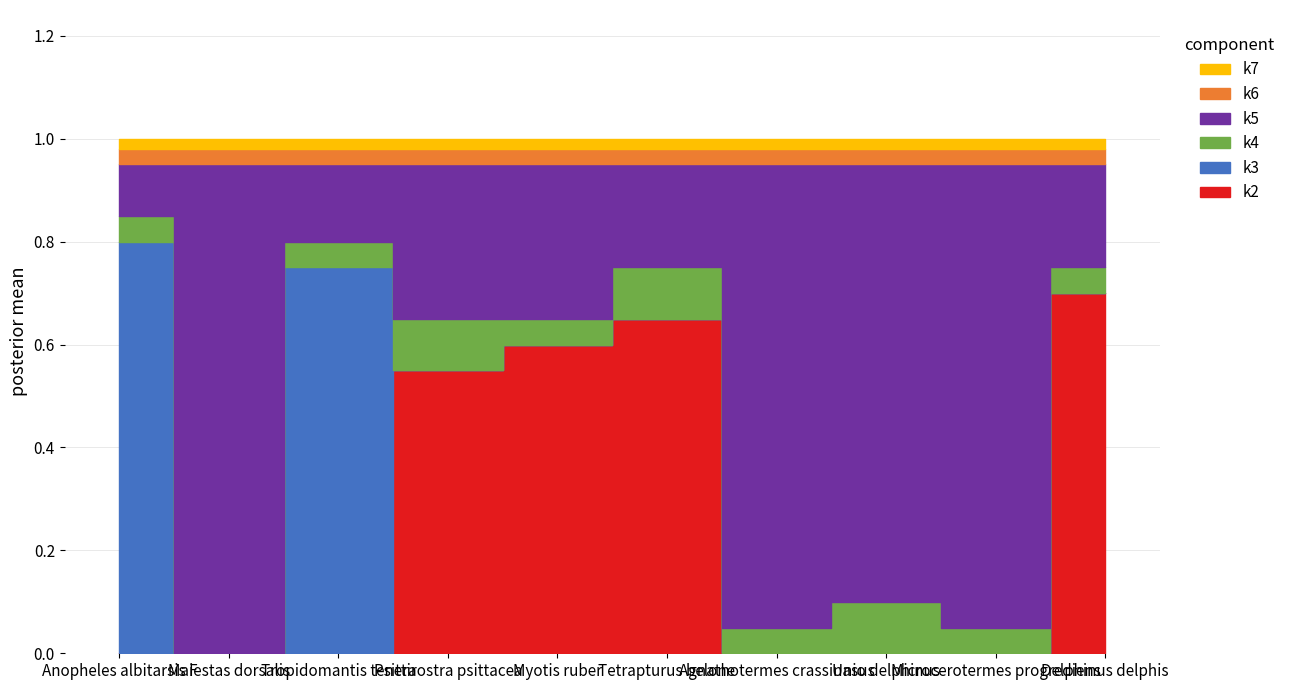

What is the sum of all k2 values?

2.5